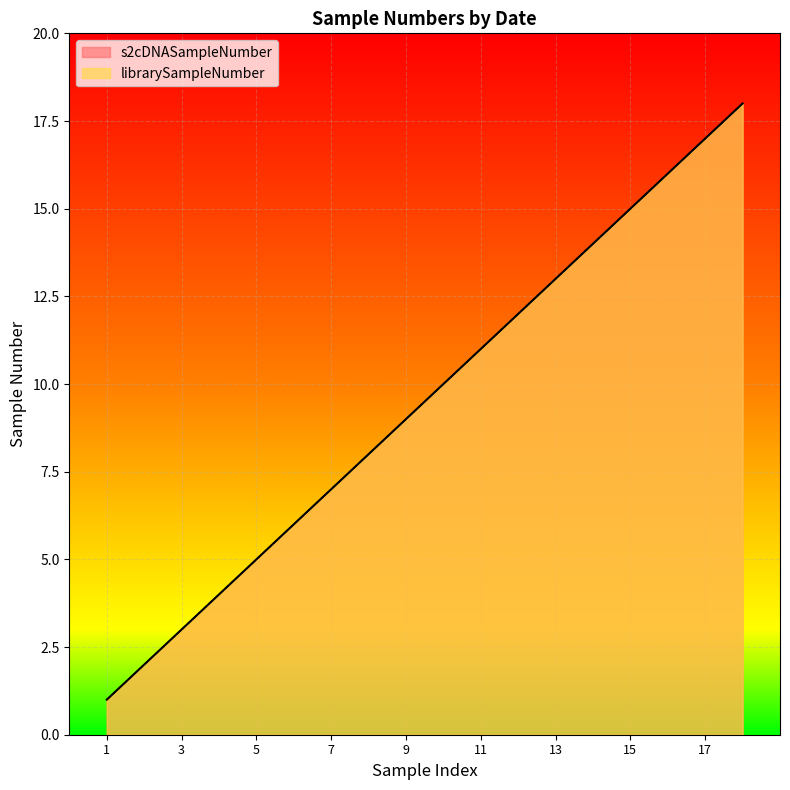

How many data points in s2cDNASampleNumber are above 10?

8